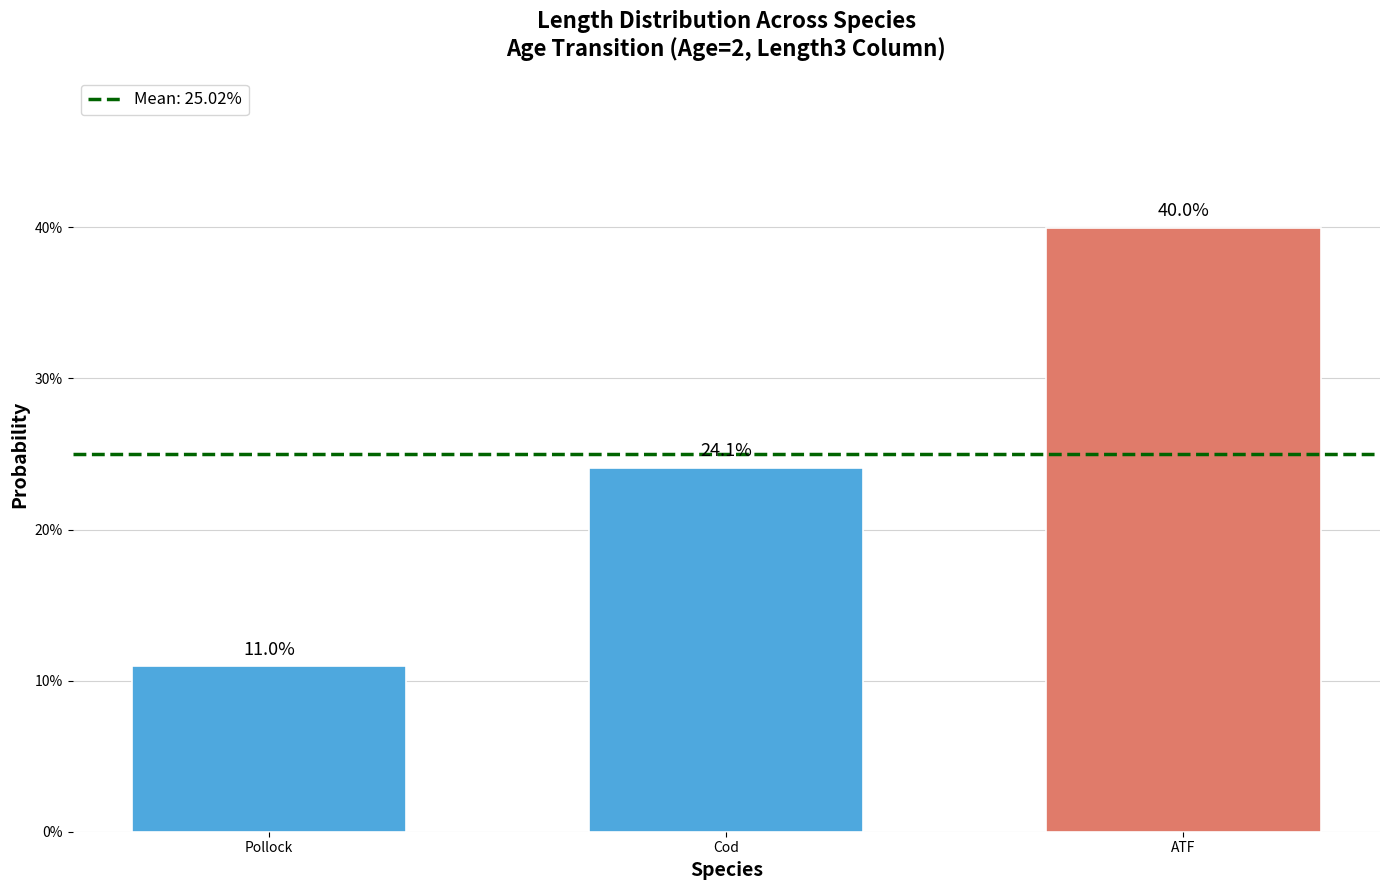

Which has a higher value, Pollock or Cod?

Cod